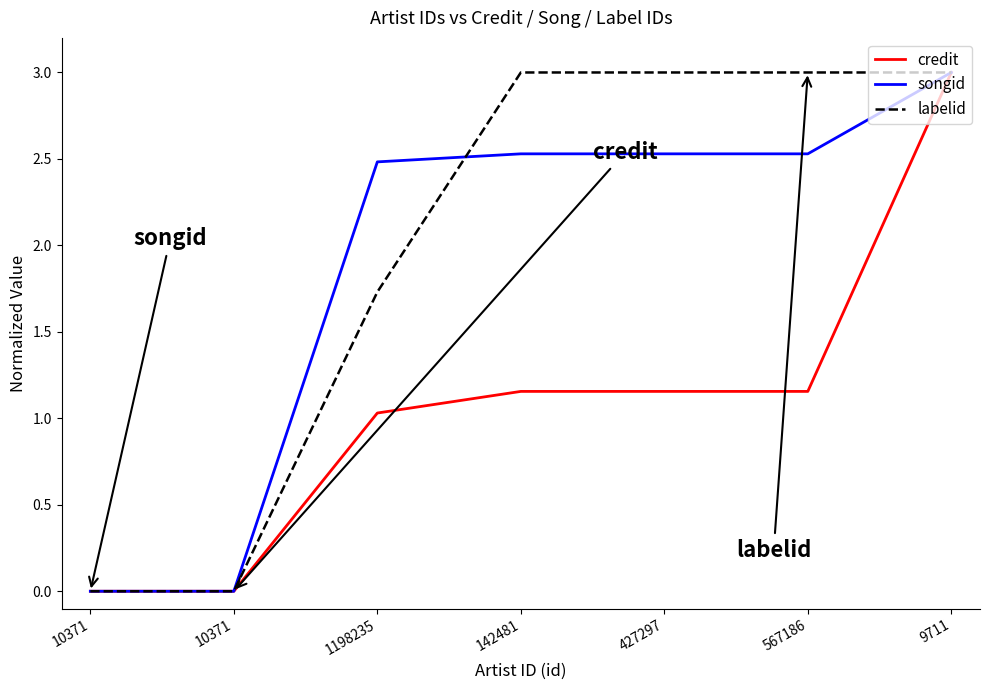

How many intersections are there between labelid and songid?

1